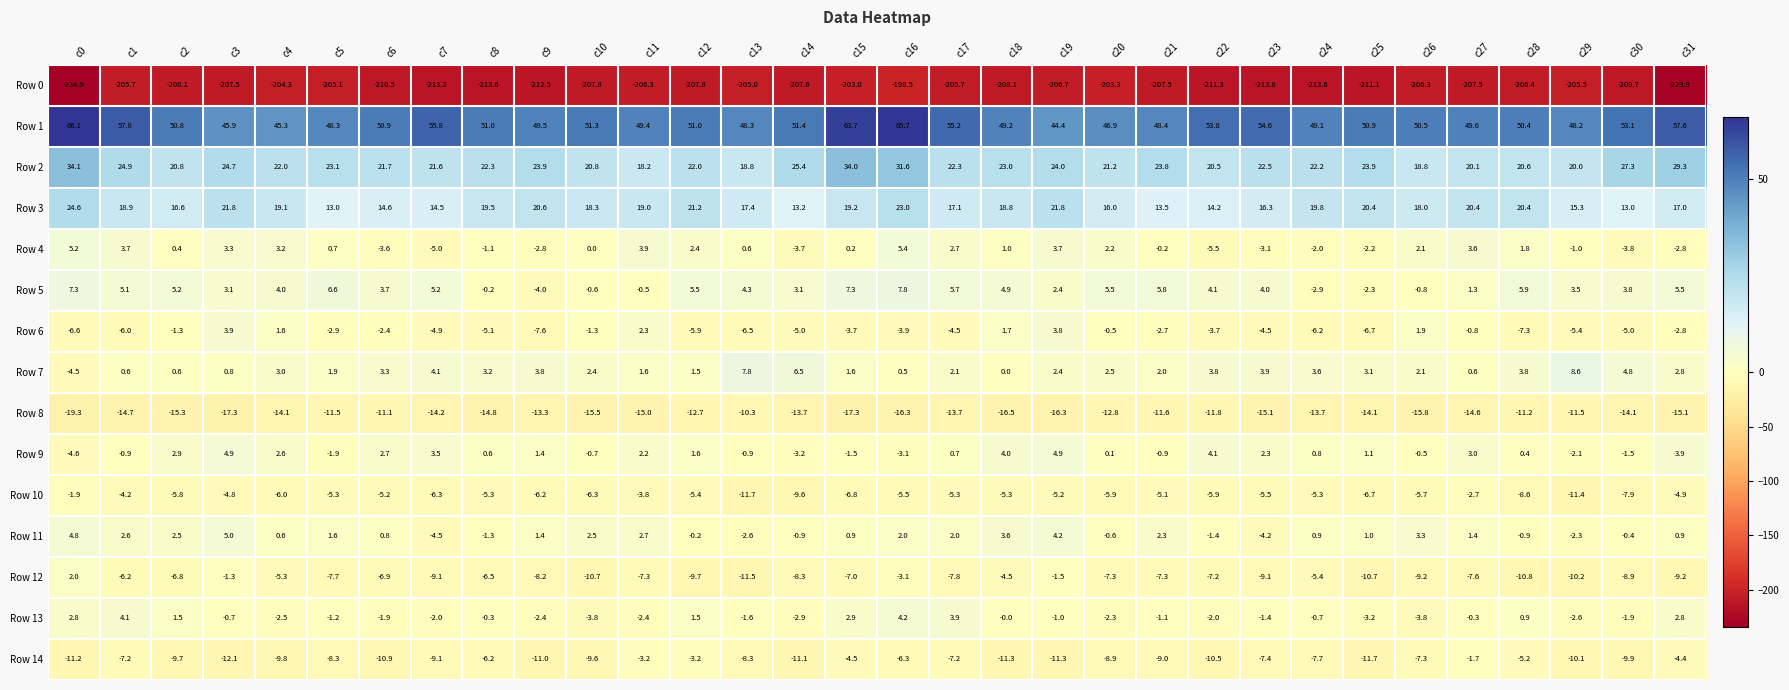

Which series has the largest total across all categories?

Row 1